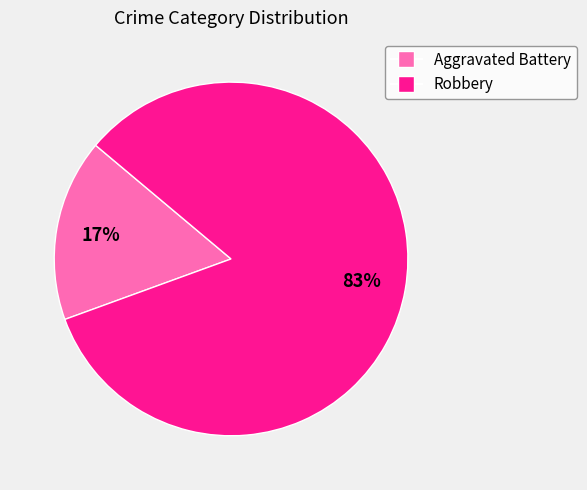

The Aggravated Battery slice represents 17% of the pie. True or false?

True